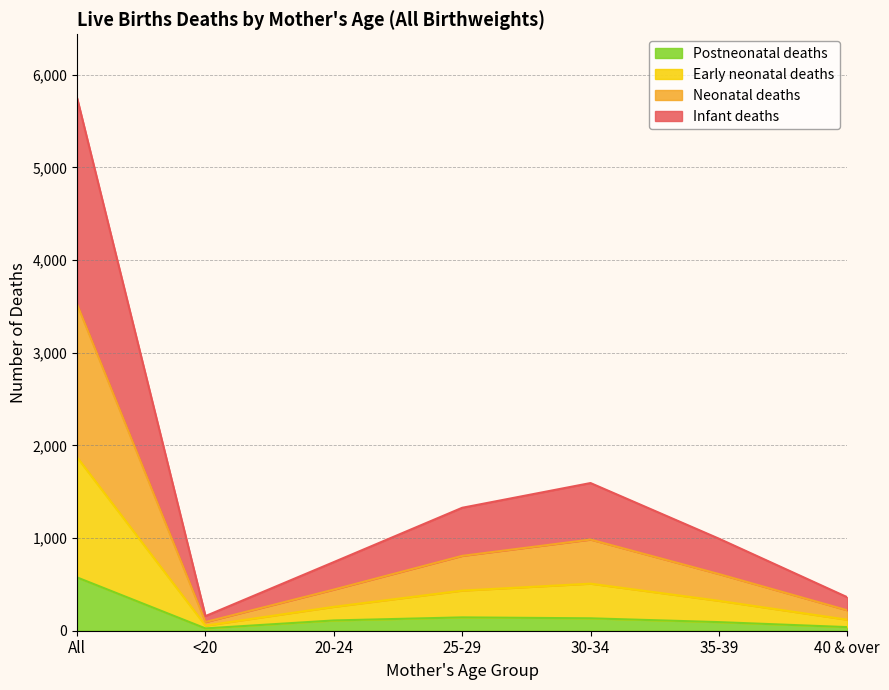

What is the sum of the Infant deaths values at <20 and 20-24?

313